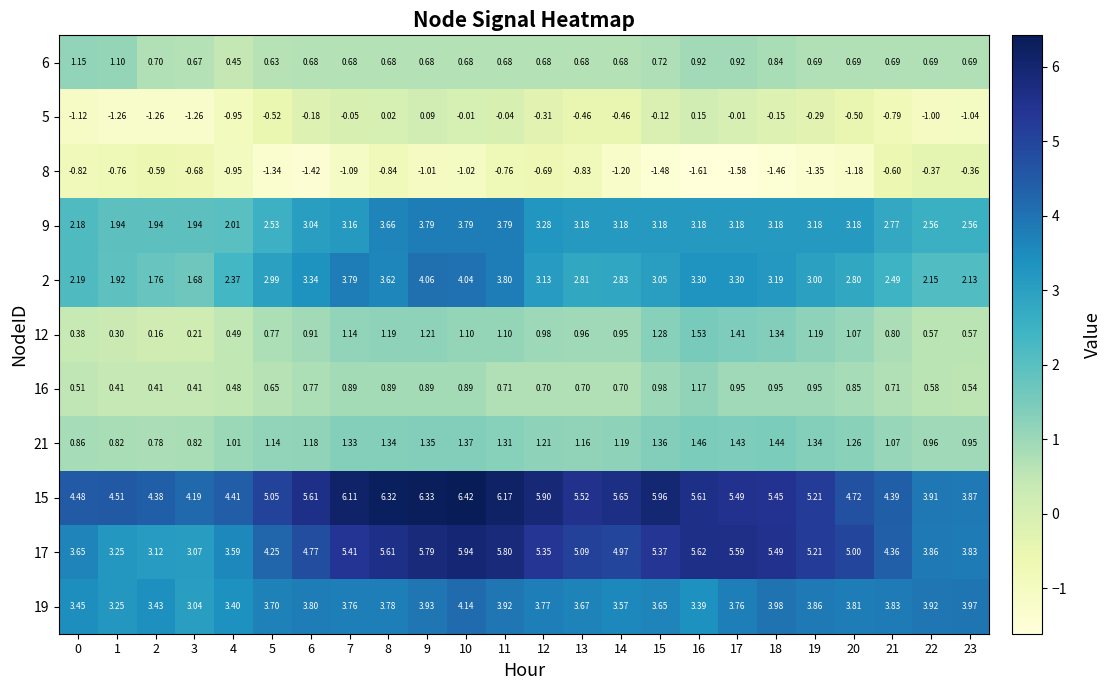

At 0, list the series in order from largest to smallest.

15, 17, 19, 2, 9, 6, 21, 16, 12, 8, 5